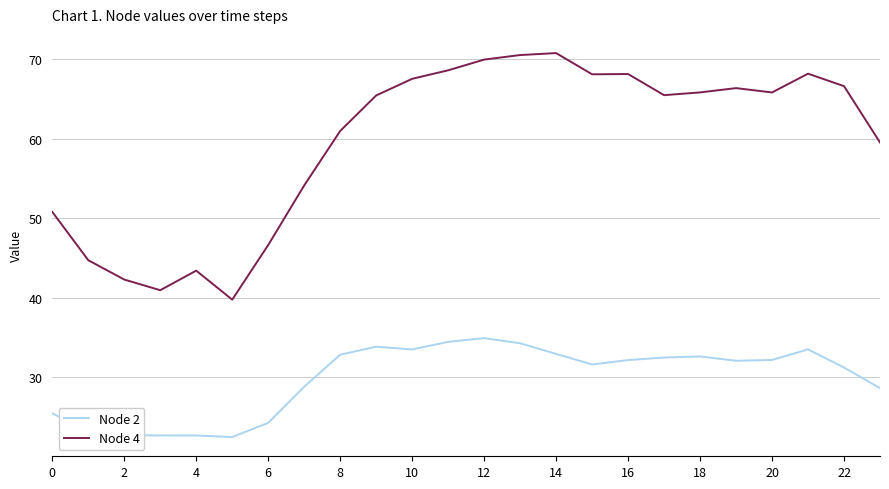

What is the minimum value shown in the chart?

22.5